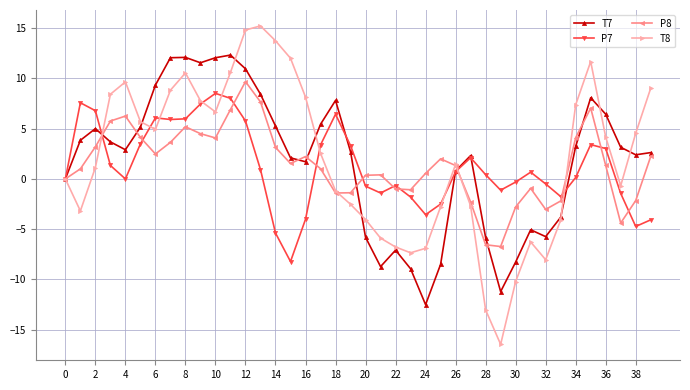

What is the sum of all P8 values?

55.8